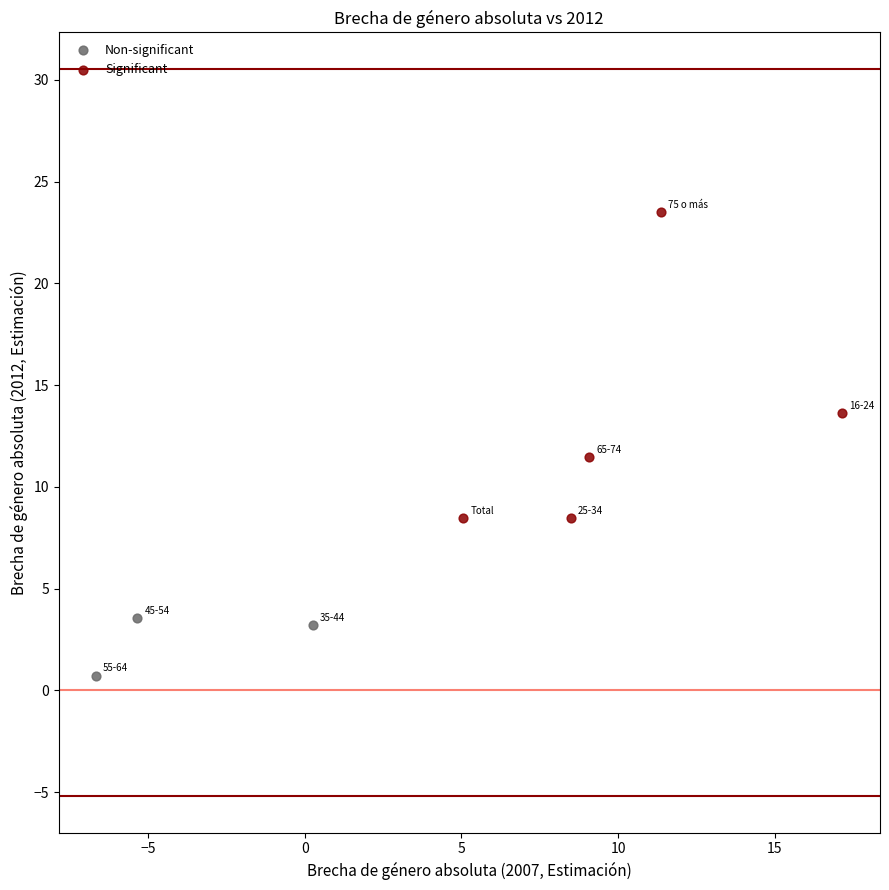

Which series contains the lowest Y value?

Non-significant